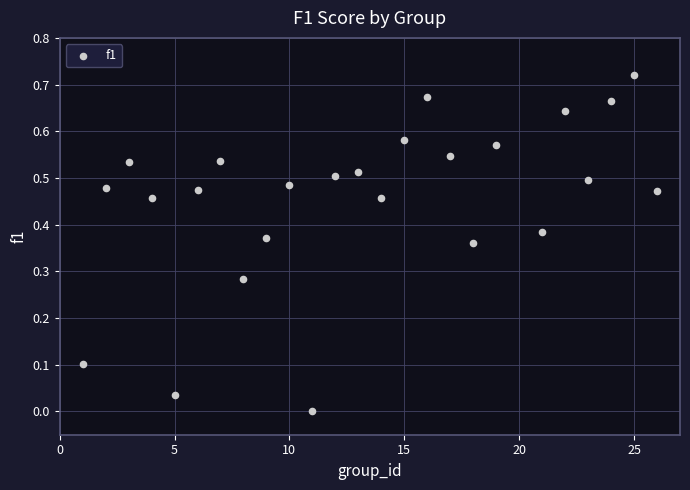

What is the range of X values (max minus min)?

25.0